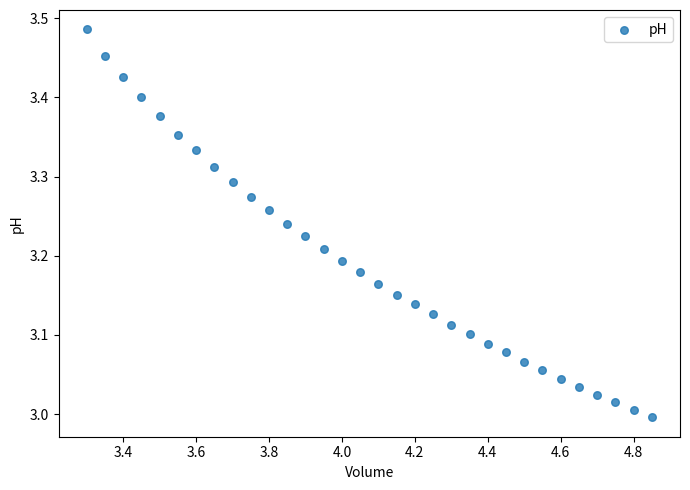

What is the range of X values (max minus min)?

1.5